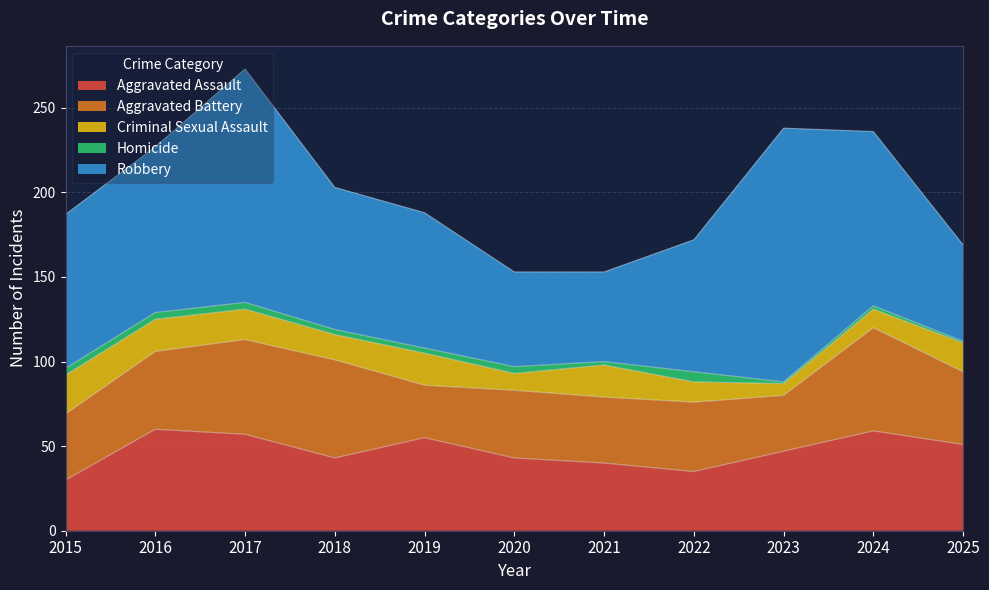

What are all the series names shown in the legend?

Aggravated Assault, Aggravated Battery, Criminal Sexual Assault, Homicide, Robbery